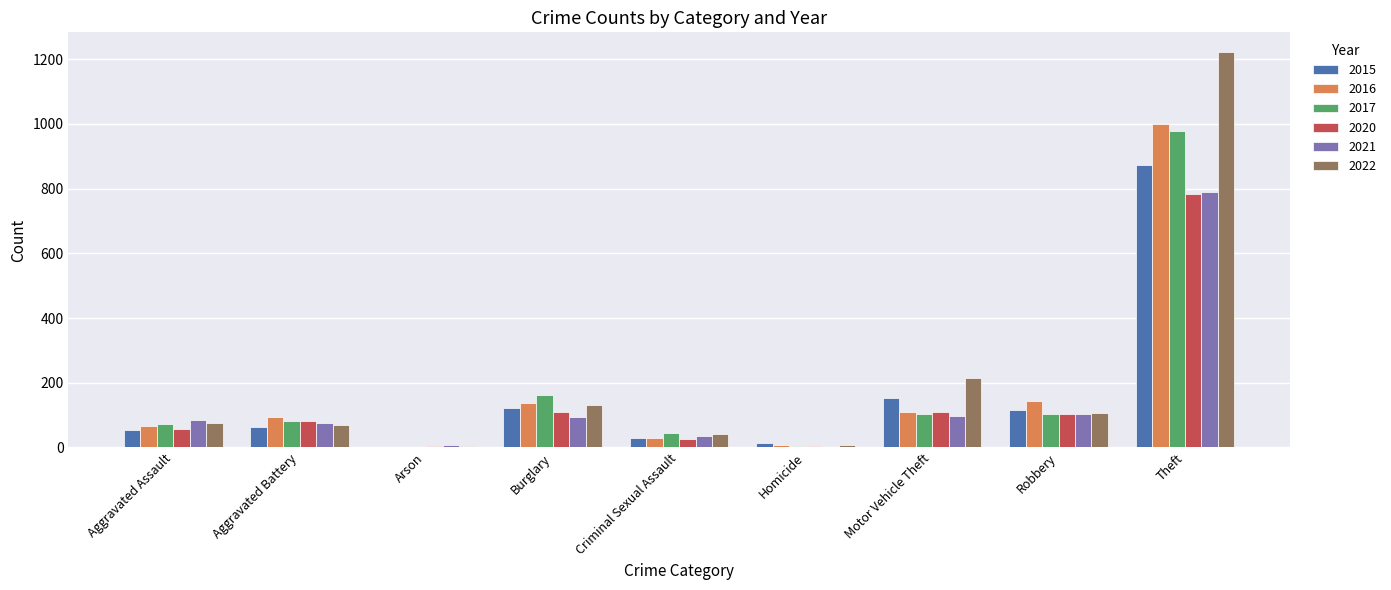

Count the number of categories in the chart.

9